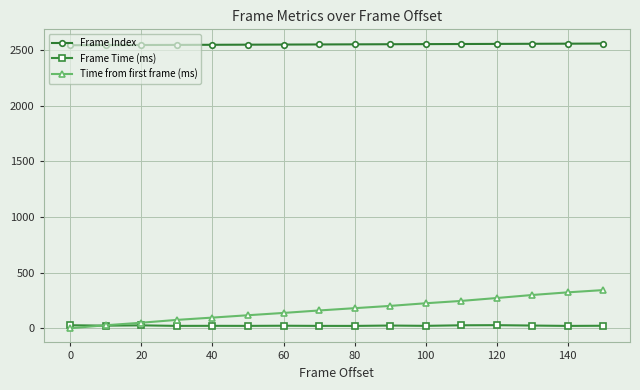

What is the value of the Frame Index point at the 4th from the left?

2549.0